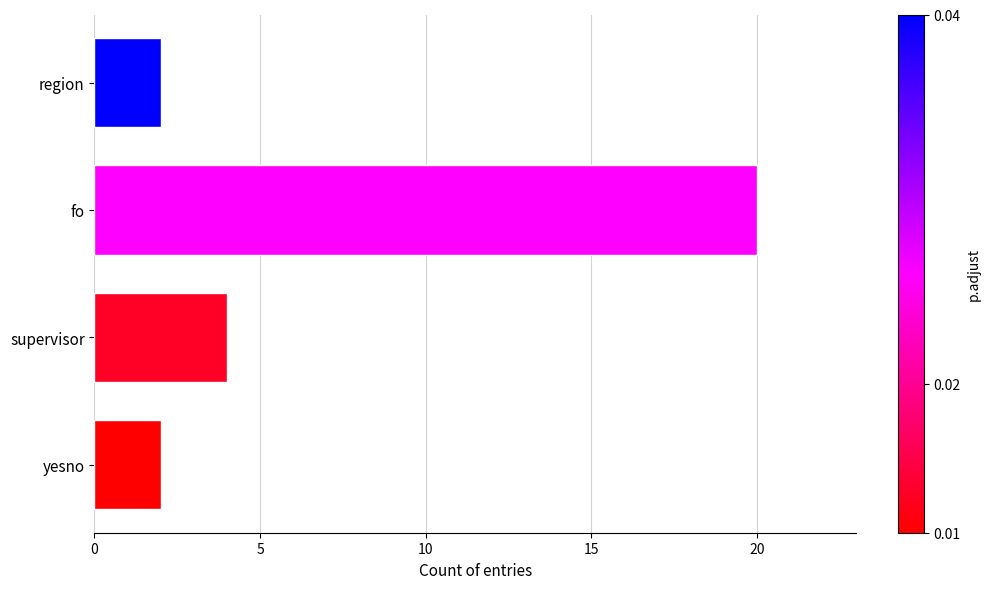

True or false: the data shows 2 at yesno.

True